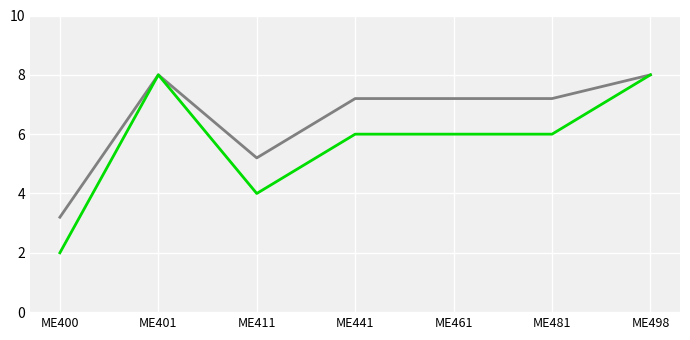

What is the difference between the highest and lowest values at ME400?

1.2